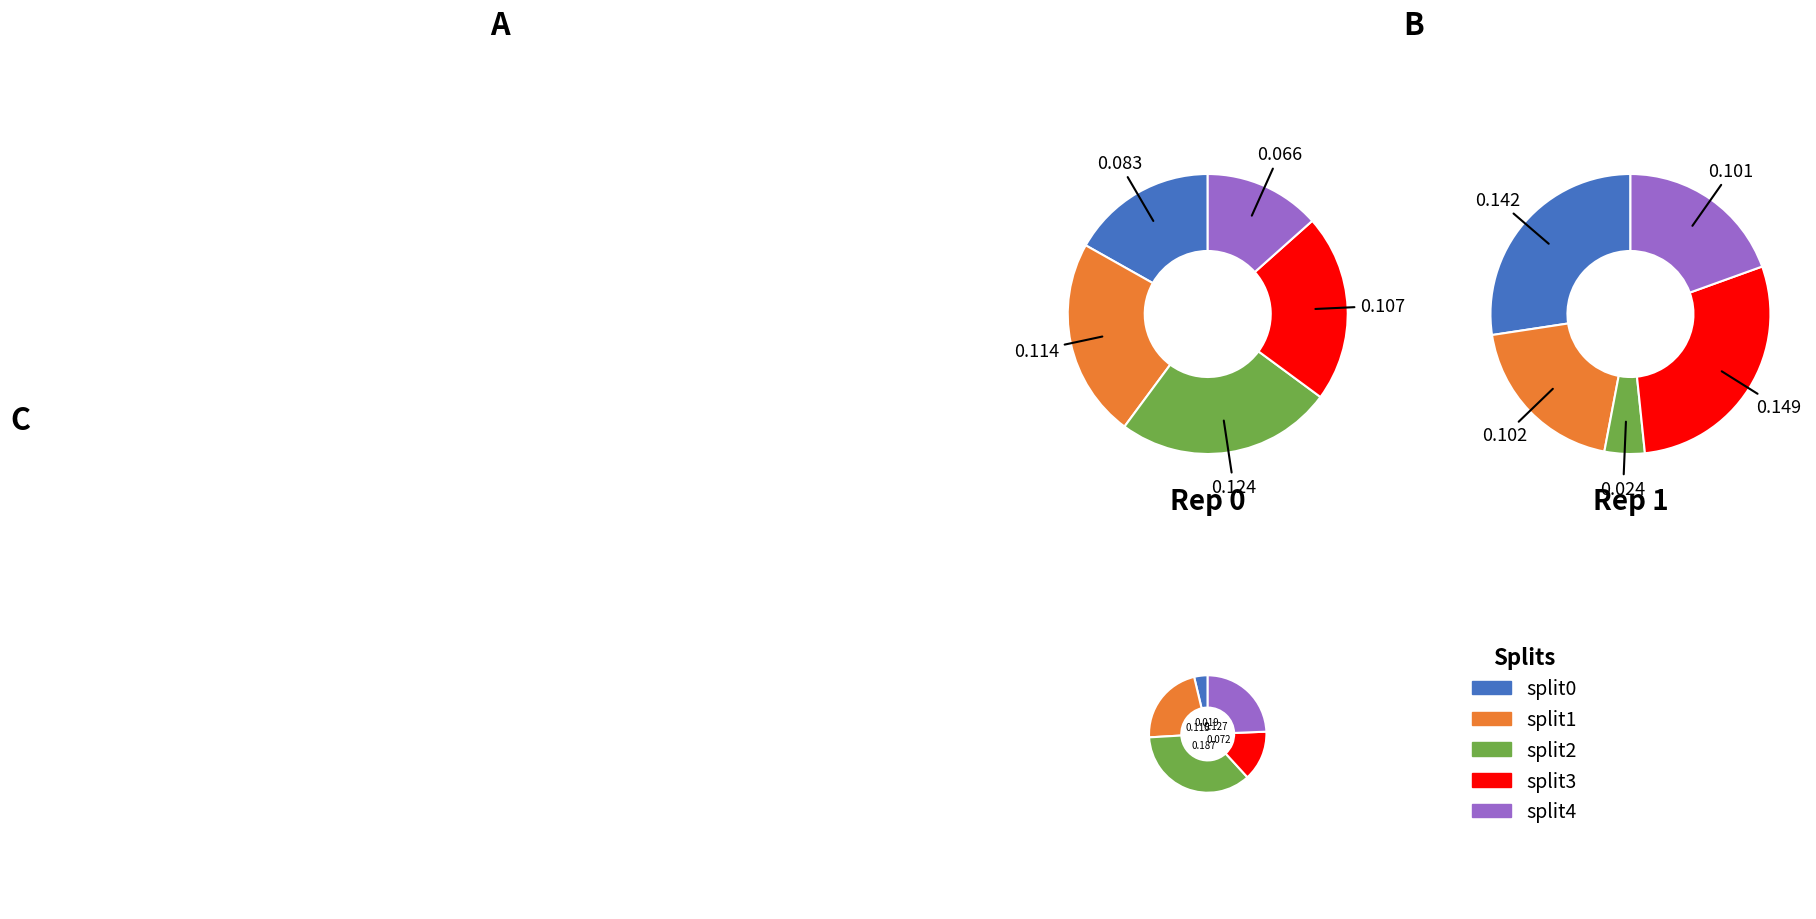

Rank the series by their maximum value, from highest to lowest.

outer-rep2, outer-rep1, outer-rep0